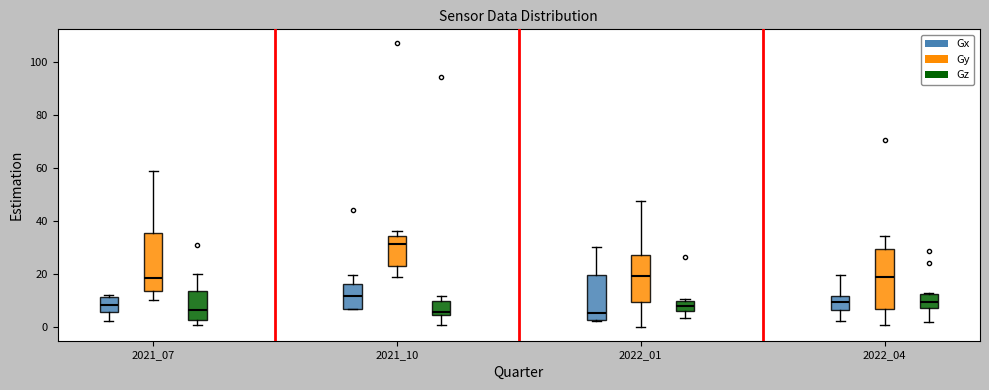

Where does the median line of the box for 2021_10 (Gx) sit on the y-axis? The values are not printed on the chart, so give them approximately, as read against the axis.

12